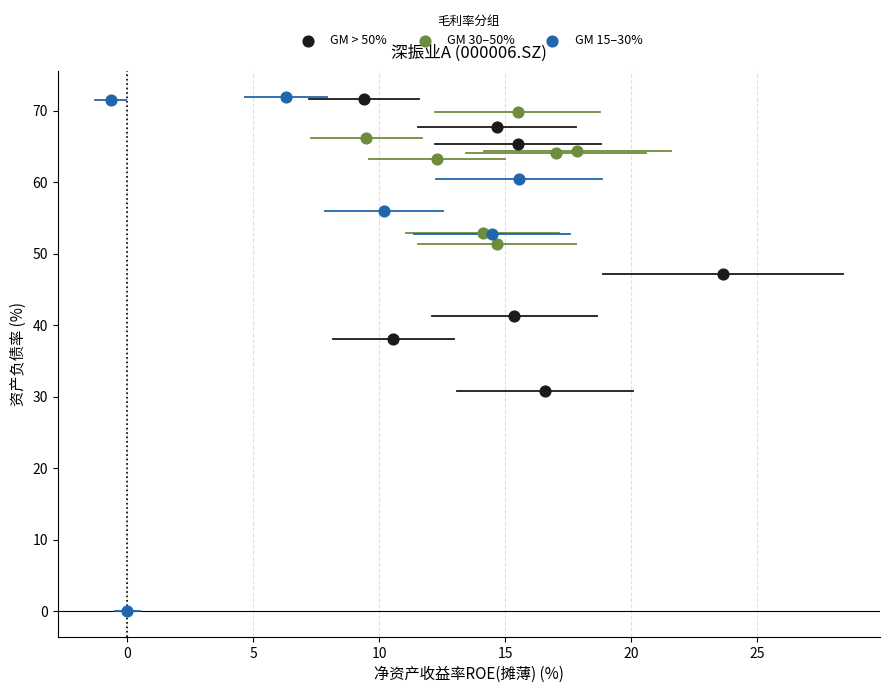

Which series has the largest Y range (max minus min)?

GM 15–30%